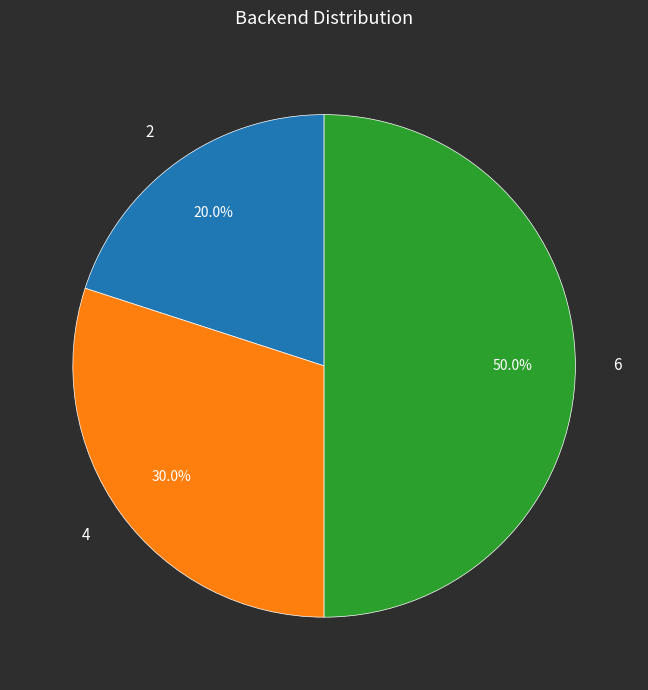

Count the number of slices in the pie.

3